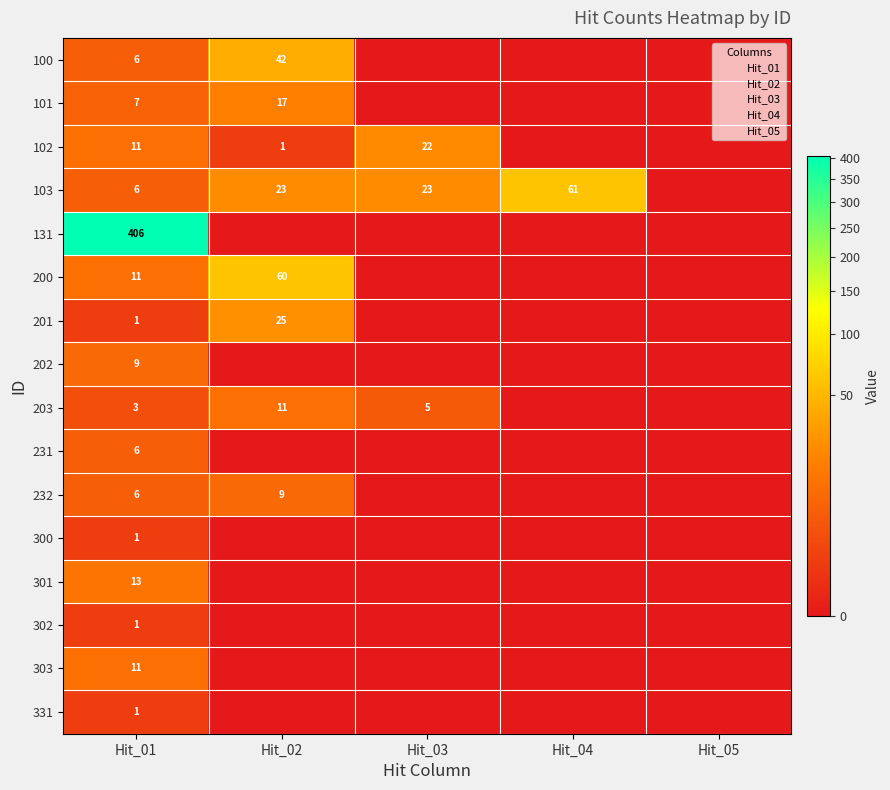

The 231 series shows 0 at Hit_02. True or false?

True